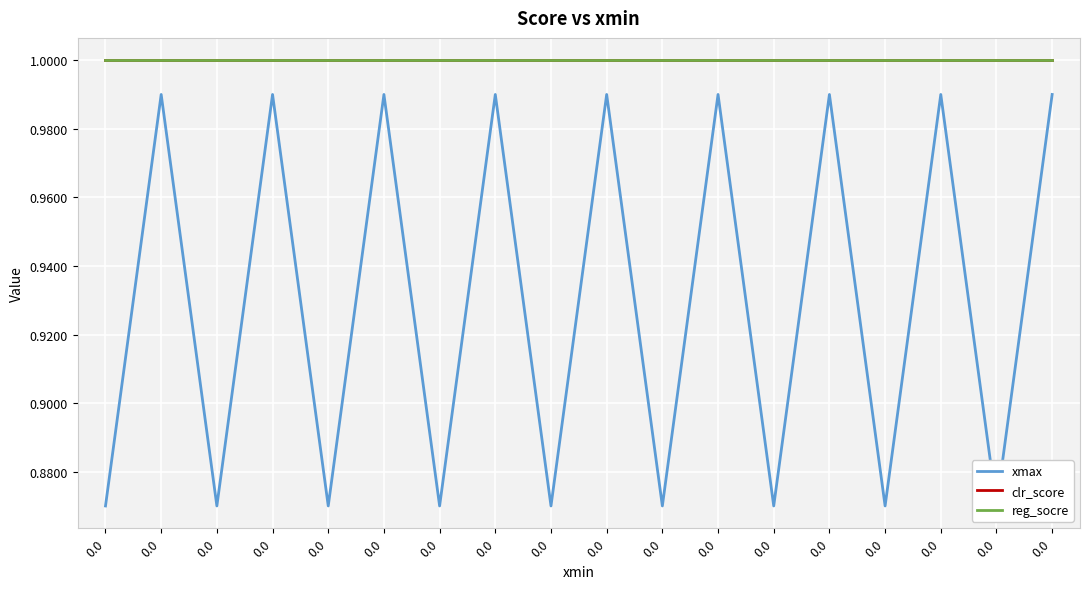

True or false: reg_socre has more than 1 interior local peaks.

False